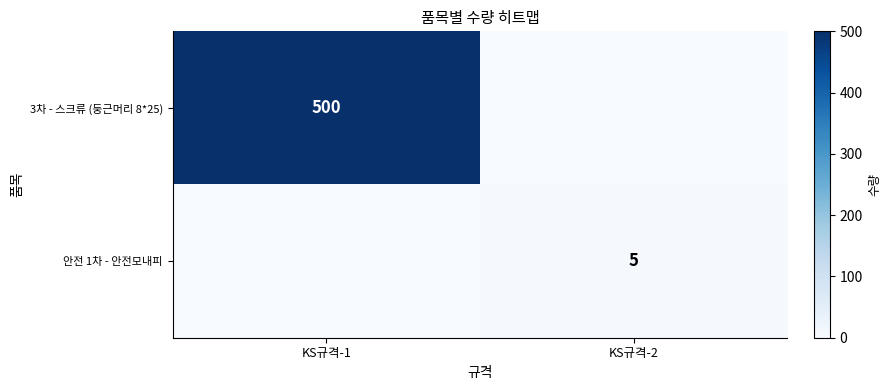

Is it true that 3차 - 스크류 (둥근머리 8*25) equals 807 at KS규격-1?

False